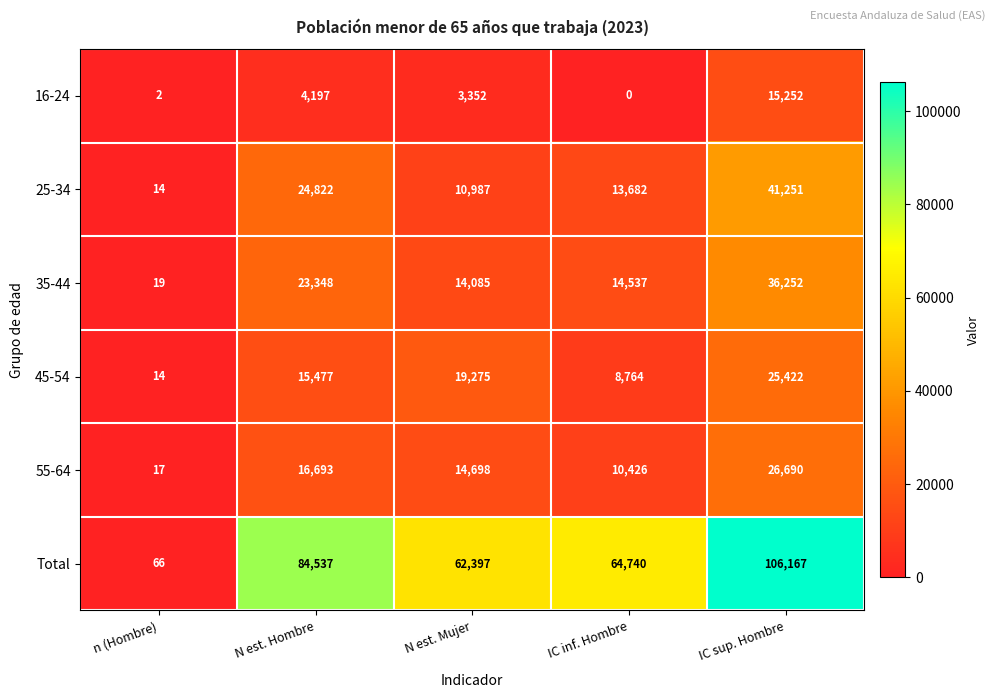

What is the average value of the 45-54 series?

13790